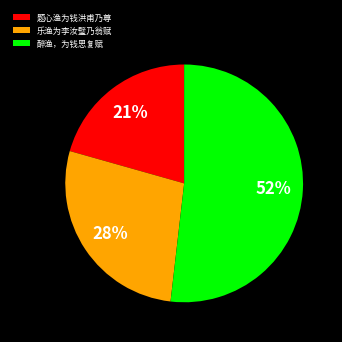

Rank the categories by value from lowest to highest.

题心渔为钱洪甫乃尊, 乐渔为李汝璧乃翁赋, 醉渔，为钱思复赋